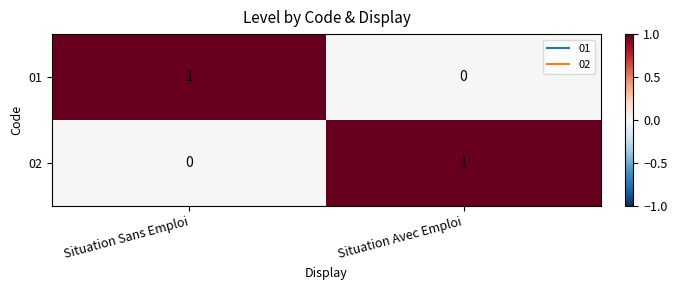

Is the value of 02 at Situation Sans Emploi greater than the value of 01 at Situation Sans Emploi?

No